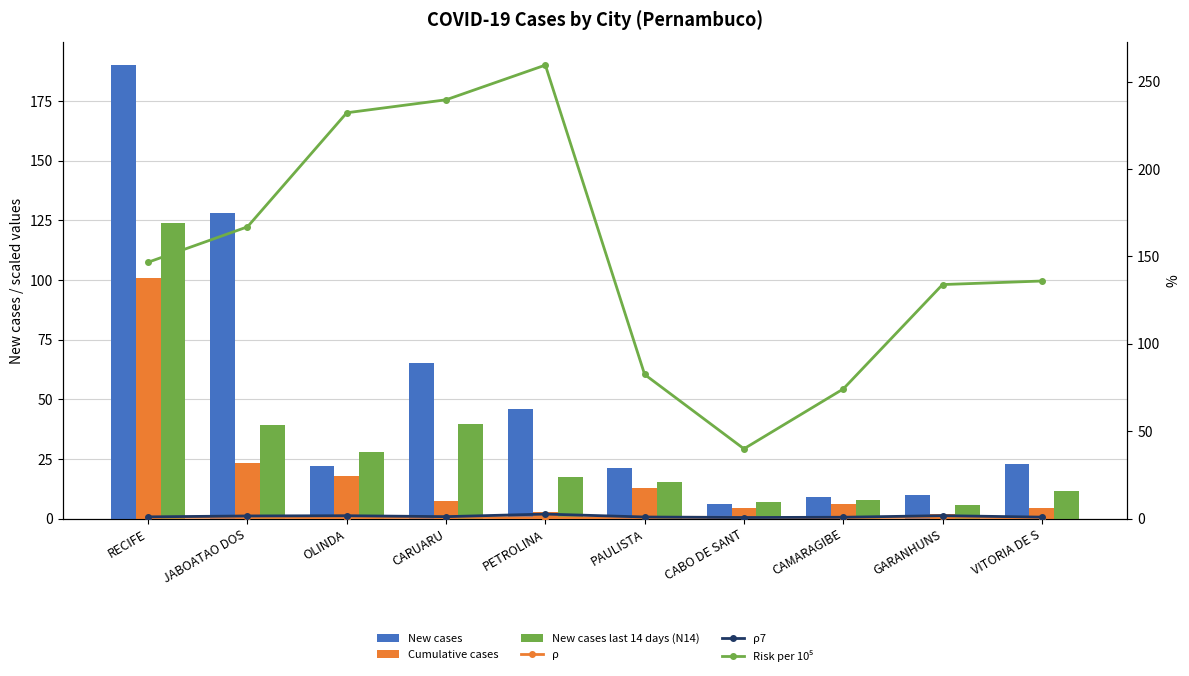

Reading right to left, extract all data points from this chart.

New cases: VITORIA DE S=23.0	GARANHUNS=10.0	CAMARAGIBE=9.0	CABO DE SANT=6.0	PAULISTA=21.0	PETROLINA=46.0	CARUARU=65.0	OLINDA=22.0	JABOATAO DOS=128.0	RECIFE=190.0
Cumulative cases: VITORIA DE S=4.4	GARANHUNS=1.9	CAMARAGIBE=6.1	CABO DE SANT=4.5	PAULISTA=12.7	PETROLINA=2.9	CARUARU=7.3	OLINDA=18.0	JABOATAO DOS=23.3	RECIFE=100.8
New cases last 14 days (N14): VITORIA DE S=11.6	GARANHUNS=5.6	CAMARAGIBE=7.8	CABO DE SANT=6.8	PAULISTA=15.3	PETROLINA=17.6	CARUARU=39.6	OLINDA=27.9	JABOATAO DOS=39.1	RECIFE=124.0
ρ: VITORIA DE S=0.4	GARANHUNS=0.9	CAMARAGIBE=0.5	CABO DE SANT=0.7	PAULISTA=0.7	PETROLINA=0.3	CARUARU=0.8	OLINDA=0.5	JABOATAO DOS=0.7	RECIFE=0.8
ρ7: VITORIA DE S=0.8	GARANHUNS=1.7	CAMARAGIBE=0.8	CABO DE SANT=0.6	PAULISTA=0.9	PETROLINA=2.6	CARUARU=1.1	OLINDA=1.6	JABOATAO DOS=1.5	RECIFE=1.0
Risk per 10⁵: VITORIA DE S=135.9	GARANHUNS=133.9	CAMARAGIBE=74.1	CABO DE SANT=39.9	PAULISTA=82.4	PETROLINA=259.5	CARUARU=239.6	OLINDA=232.2	JABOATAO DOS=166.9	RECIFE=146.7